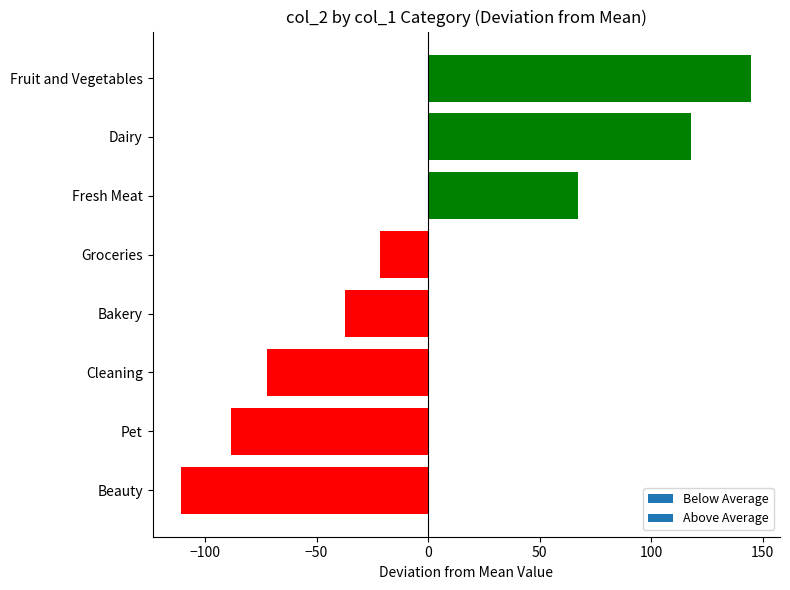

List the labels in order of value, largest first.

Fruit and Vegetables, Dairy, Fresh Meat, Groceries, Bakery, Cleaning, Pet, Beauty